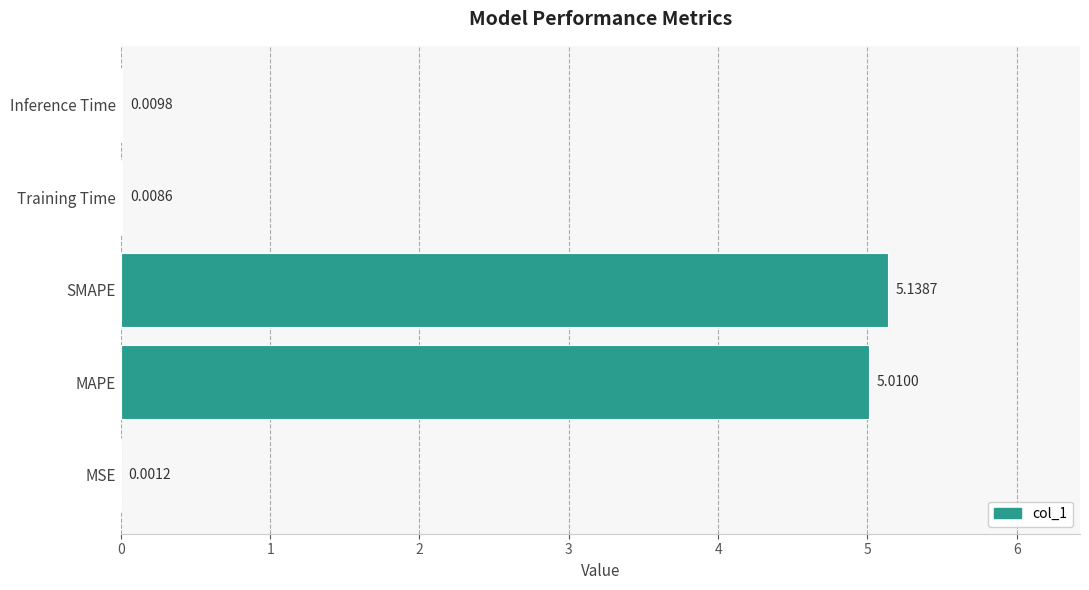

Are the bars horizontal?

Yes